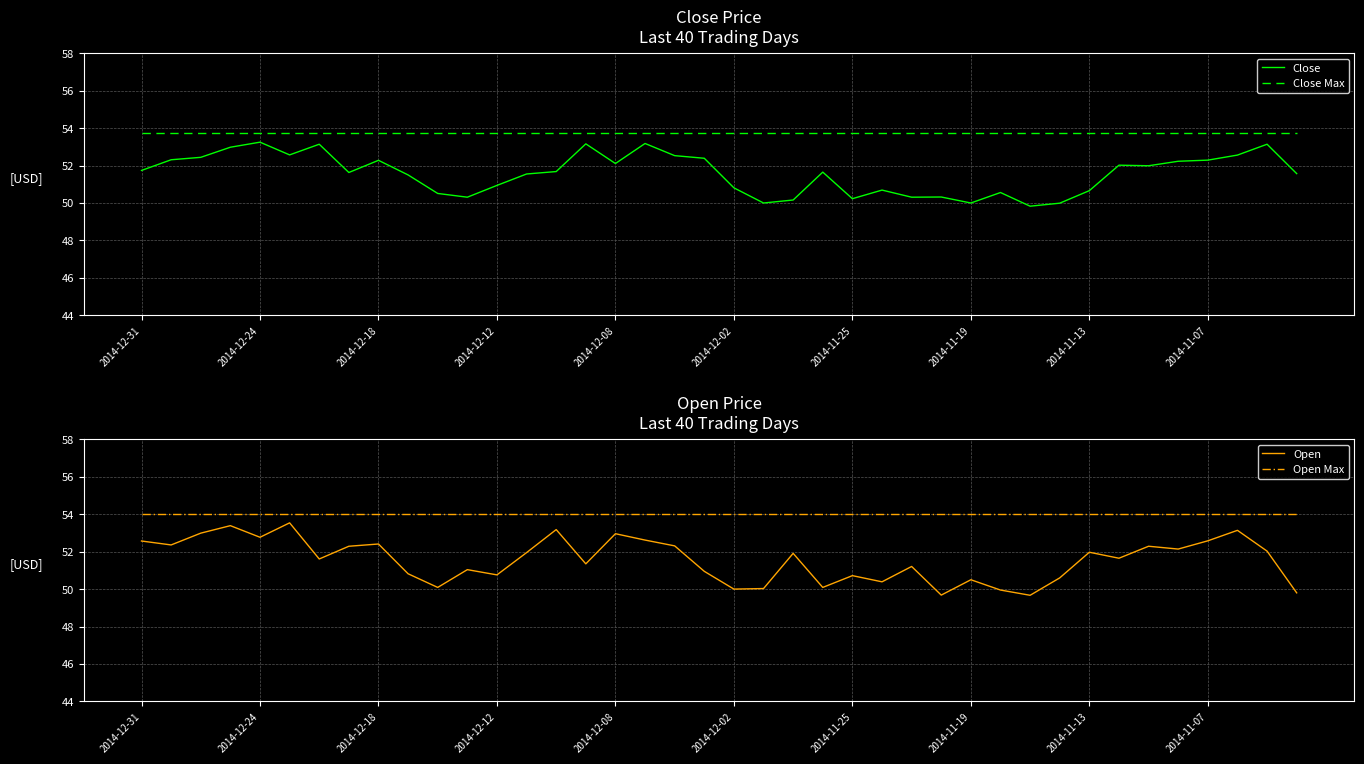

True or false: Open Max and Open intersect in this chart.

False